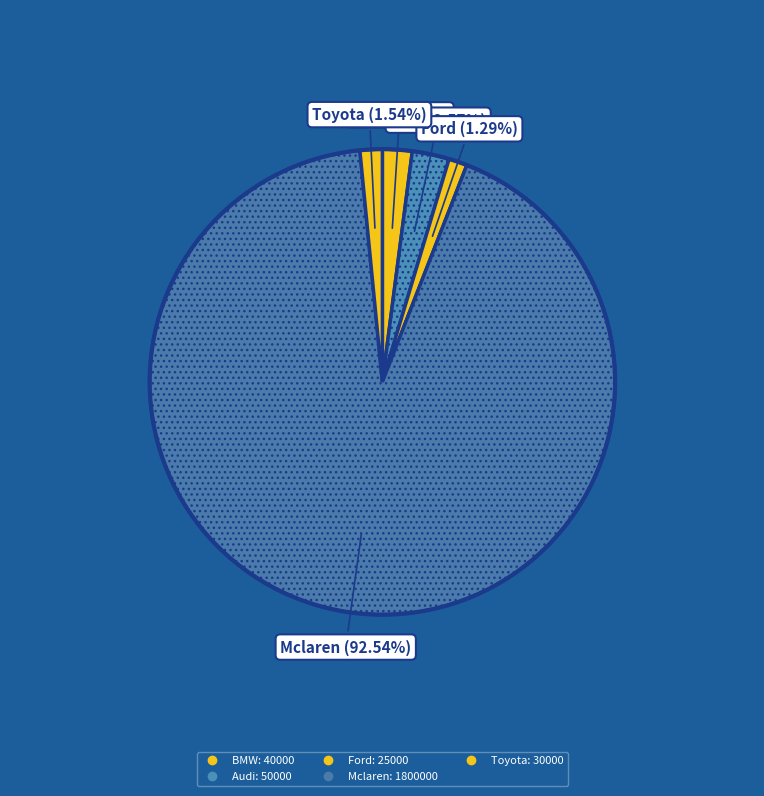

Which slice represents more than half of the pie?

Mclaren